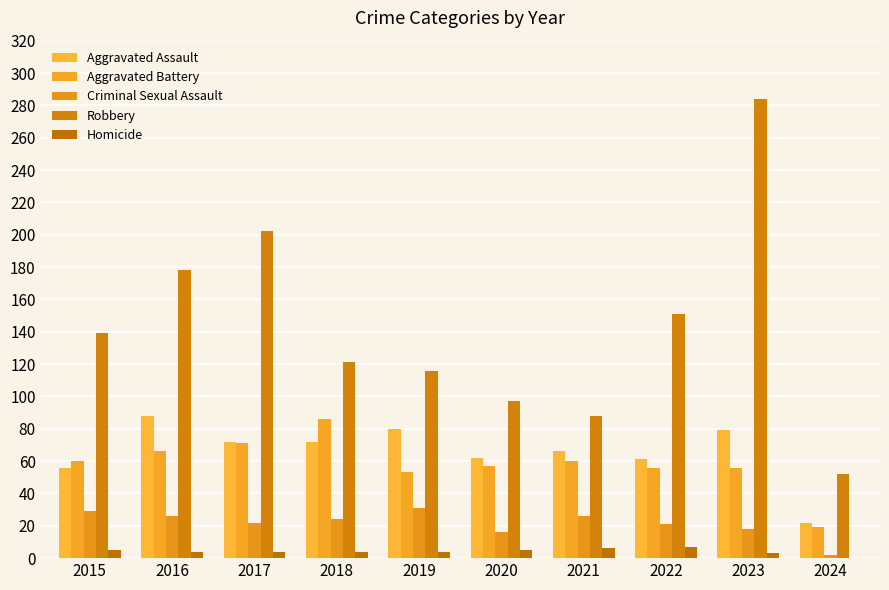

How many categories are shown in the chart?

10